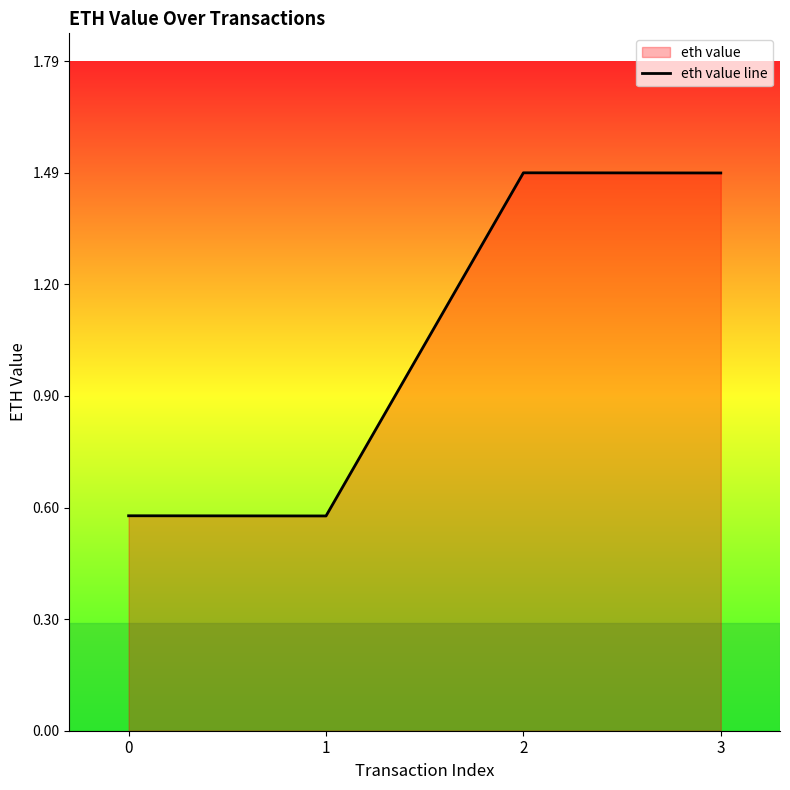

How many categories are shown in the chart?

4